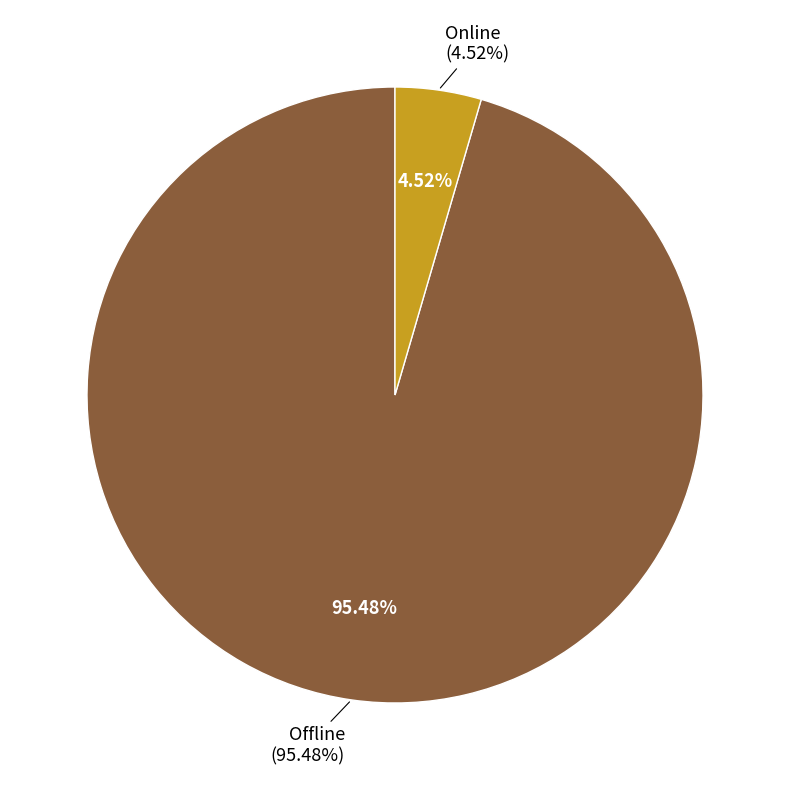

Count the number of slices in the pie.

2